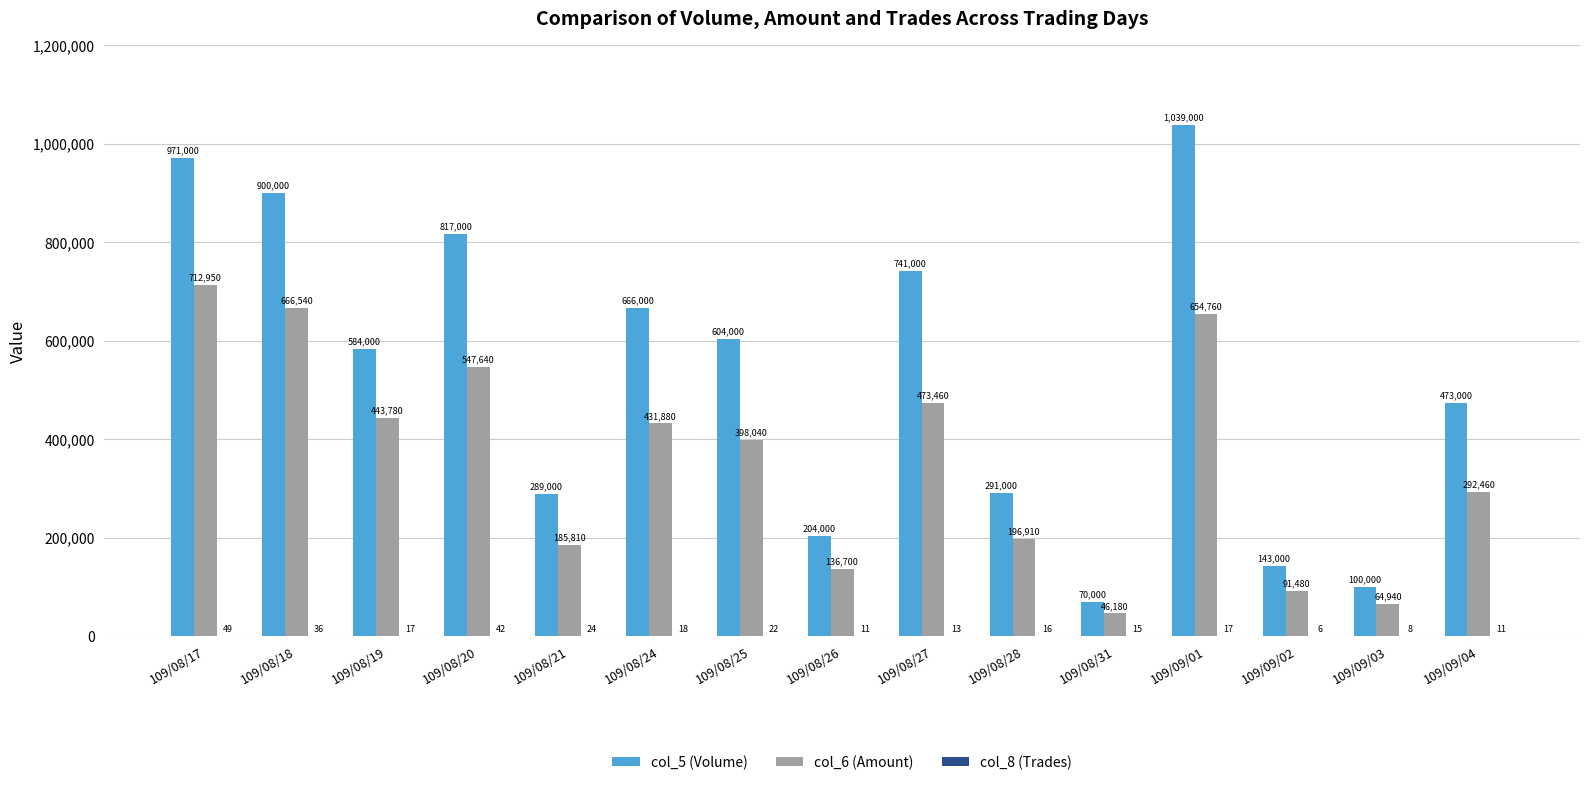

What is the sum of the col_5 (Volume) values at 109/09/02 and 109/08/17?

1114000